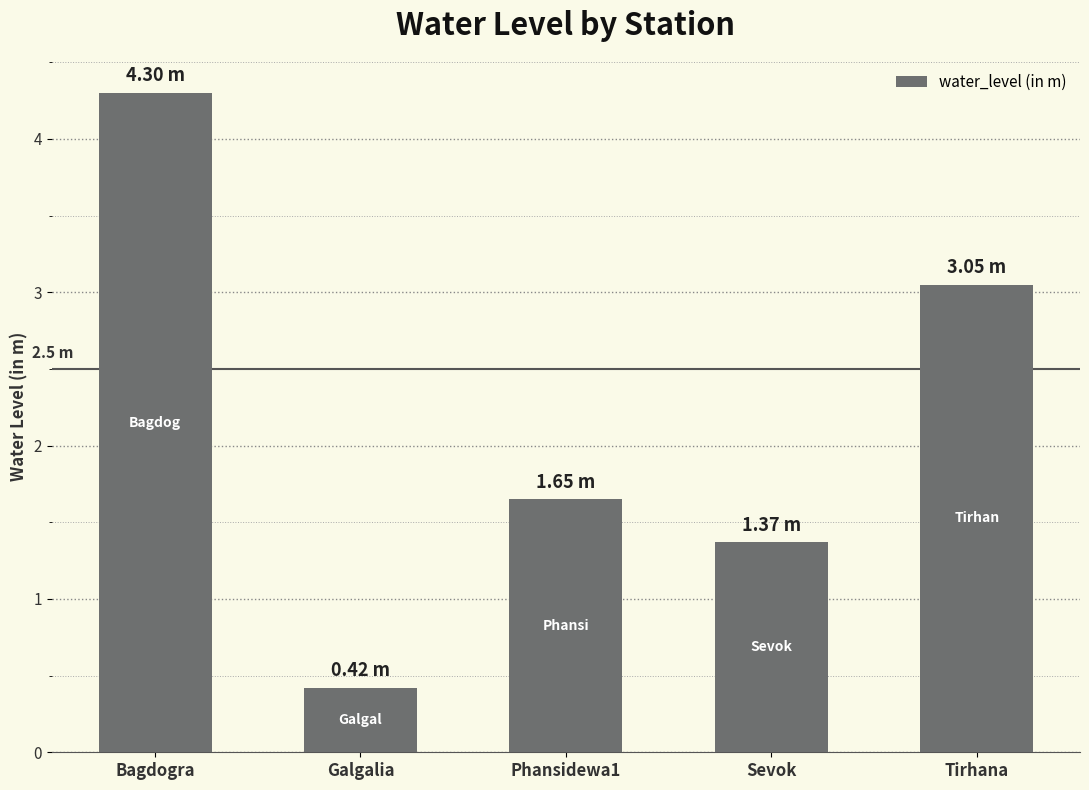

Between Tirhana and Galgalia, which is larger?

Tirhana